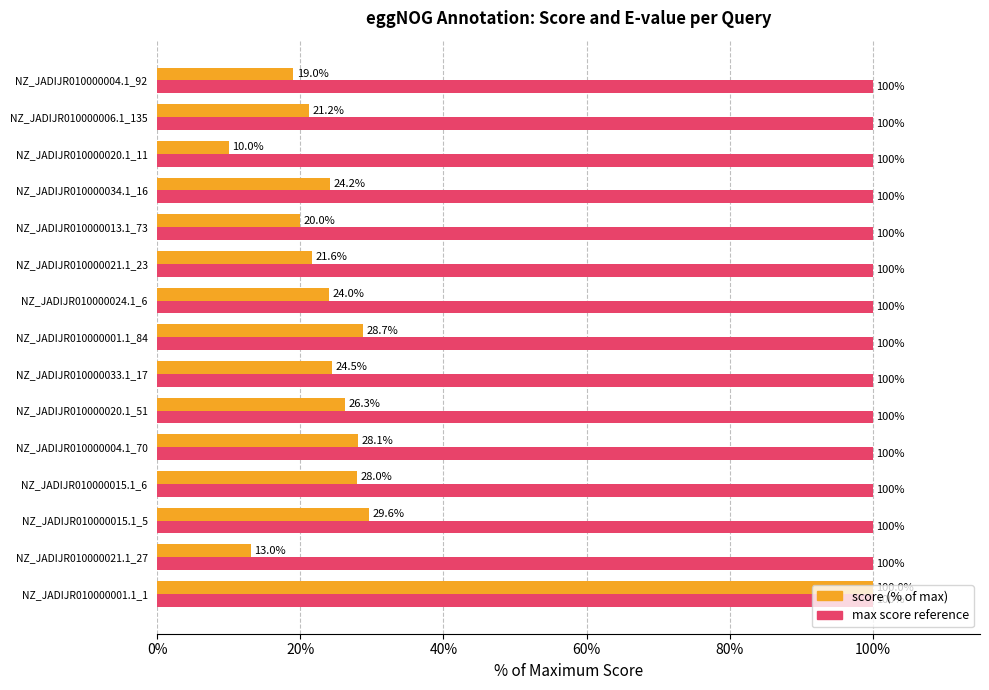

At which category is the sum across all series the highest?

NZ_JADIJR010000001.1_1